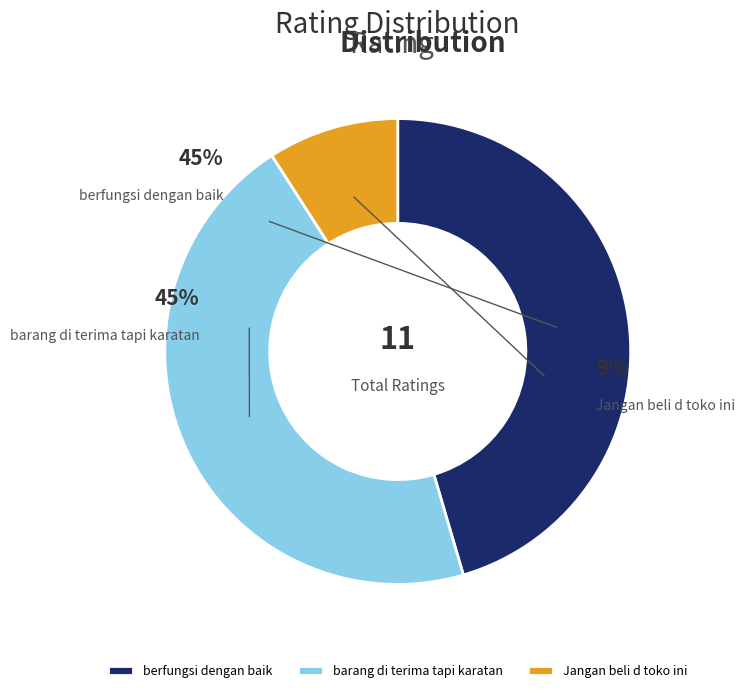

Rank the categories by value from highest to lowest.

berfungsi dengan baik, barang di terima tapi karatan, Jangan beli d toko ini